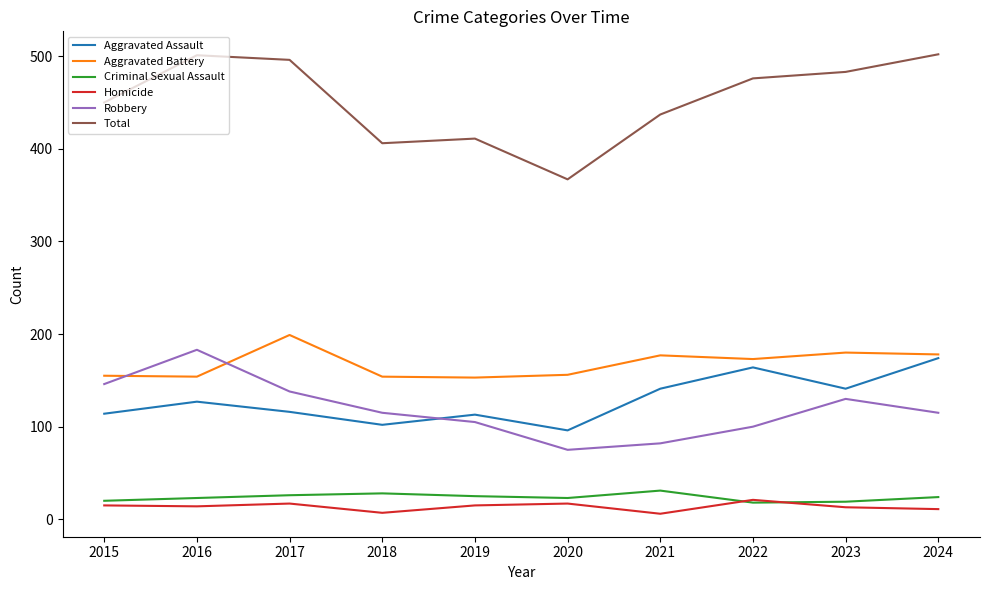

True or false: Total and Aggravated Battery intersect in this chart.

False